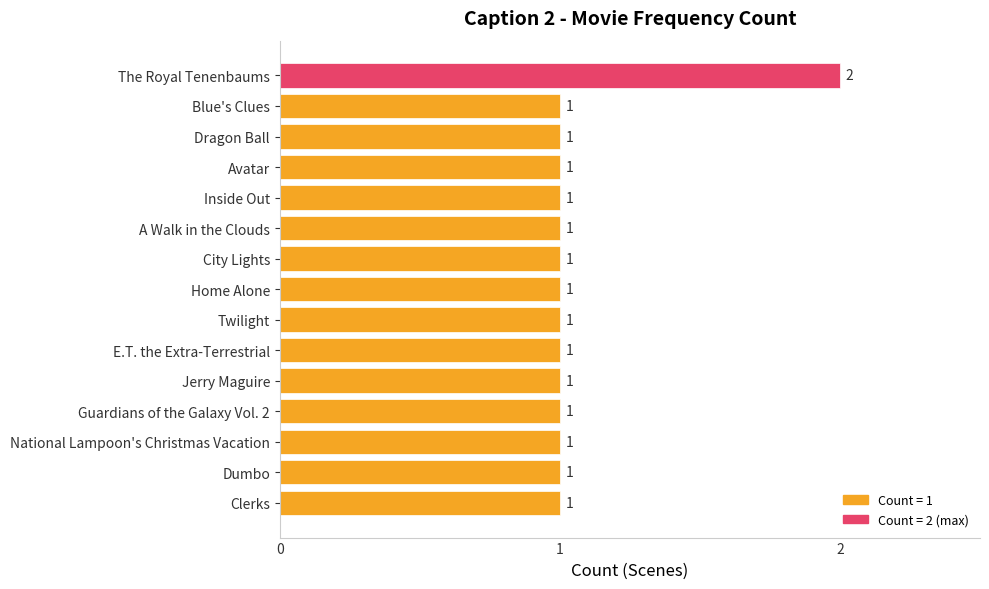

Reading bottom to top, what are all the values shown in this chart?

1	1	1	1	1	1	1	1	1	1	1	1	1	1	2